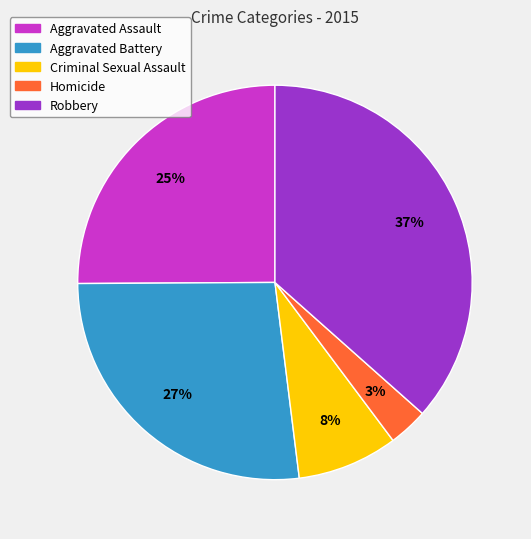

To the nearest percent, what portion does Robbery represent?

37%